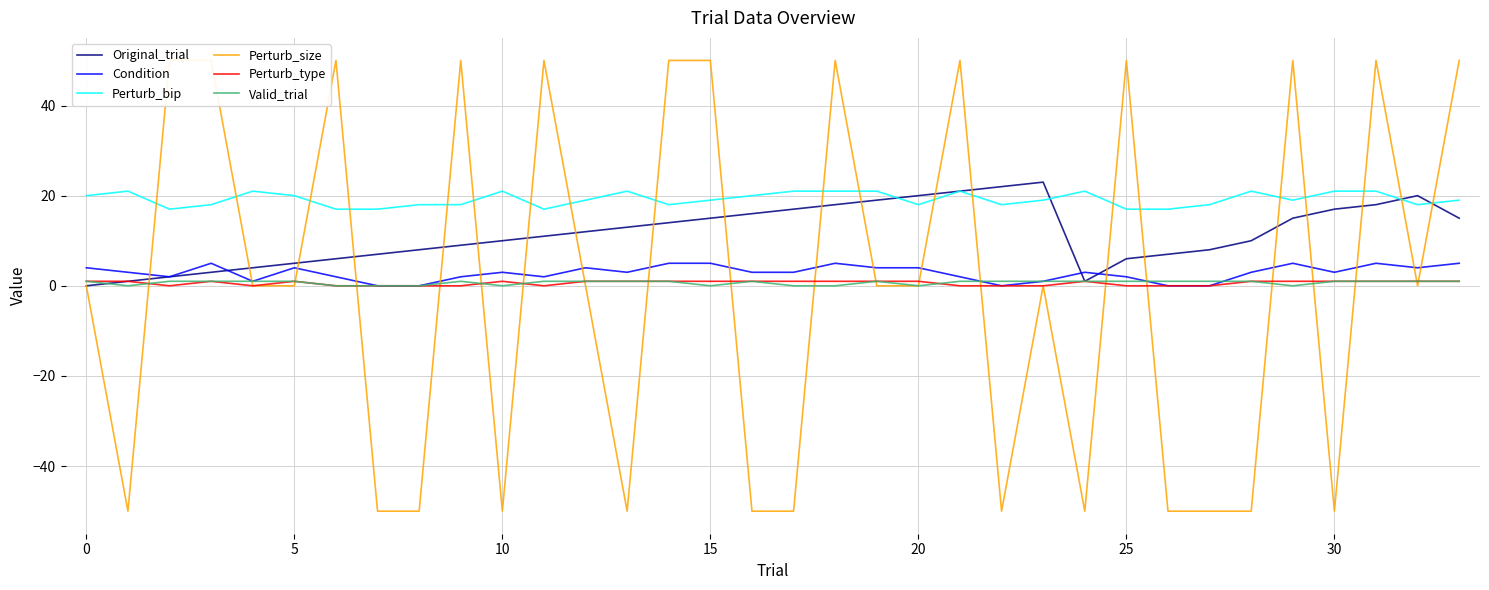

What is the difference between the maximum and second lowest values in the Original_trial series?

22